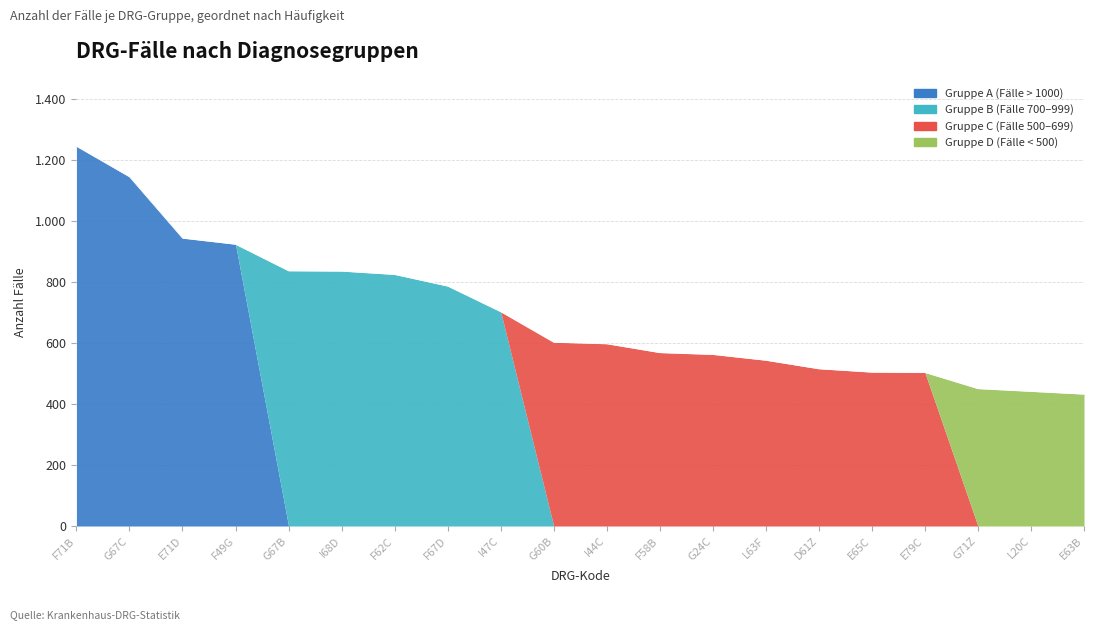

Between I47C and E79C, which series saw the biggest shift?

Gruppe B (Fälle 700–999)